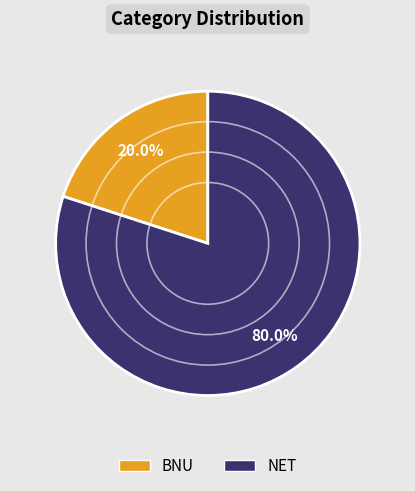

Approximately how many times larger is the value at NET compared to BNU?

4.0